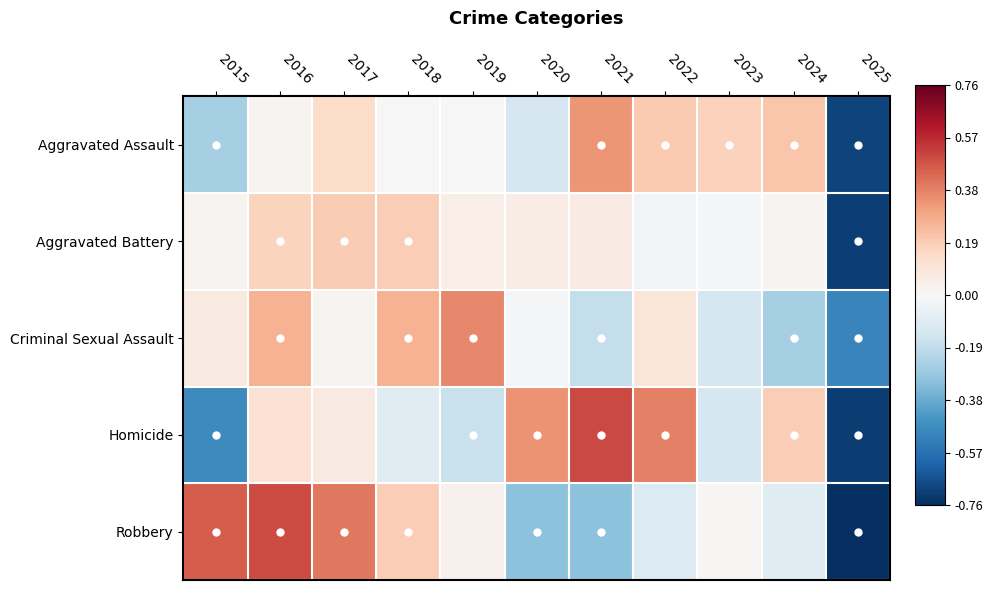

At which category is the sum across all series the highest?

2016